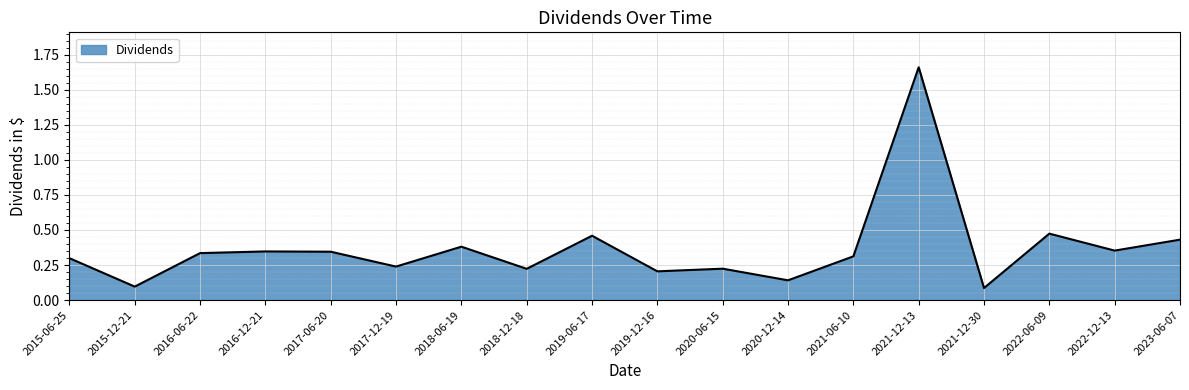

Between 2017-06-20 and 2019-12-16, which is larger?

2017-06-20